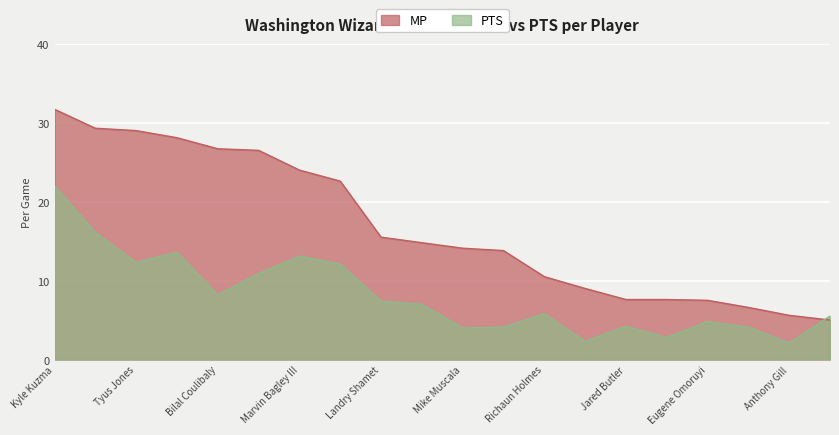

Which series has the largest total across all categories?

MP